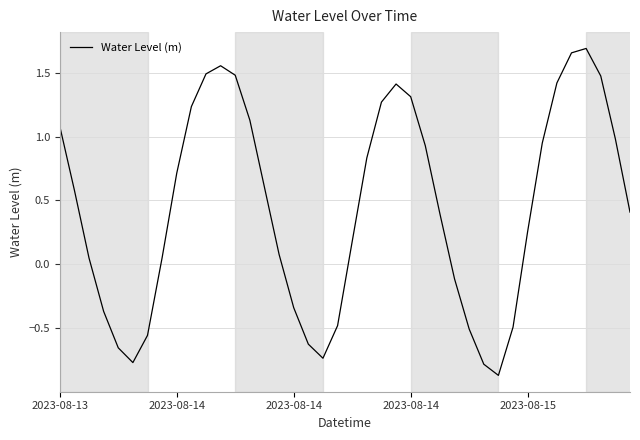

What is the difference between the maximum and minimum values?

2.6